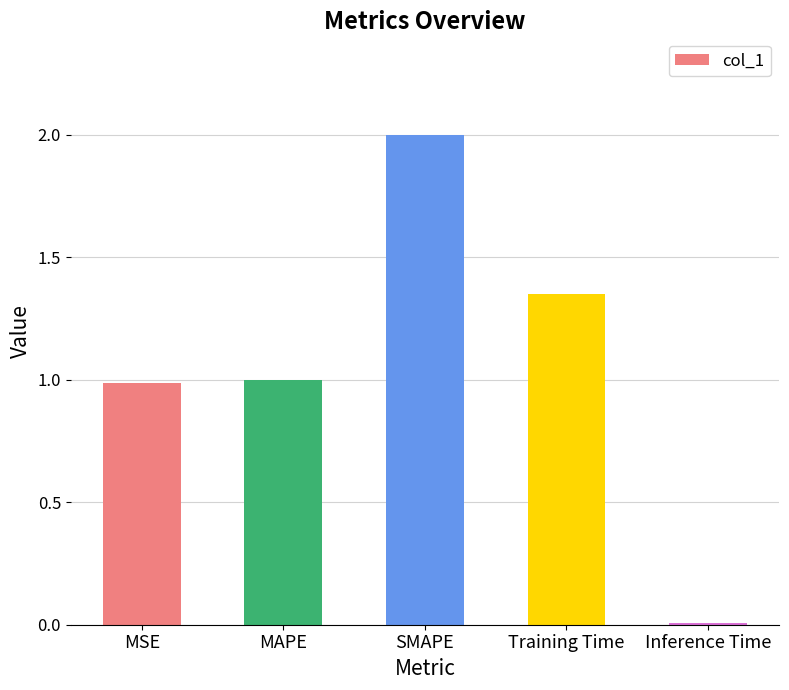

Is it true that the value at MAPE is 0.4?

False